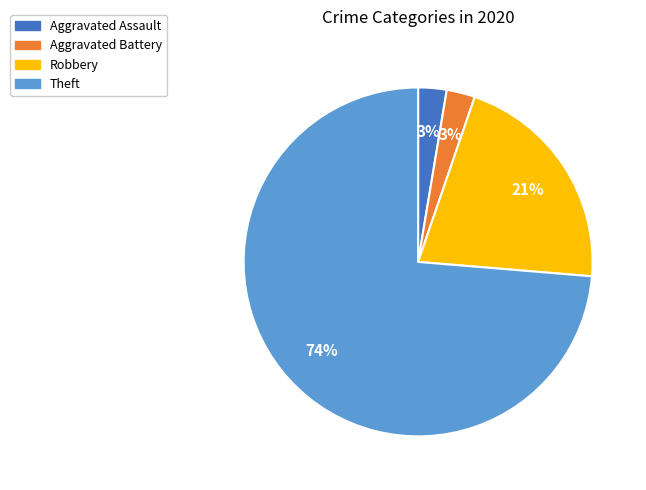

Is there any slice that represents more than half of the pie?

Yes